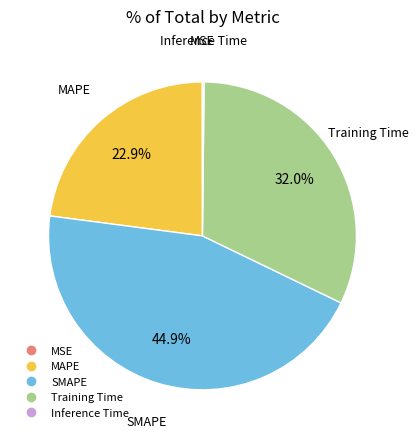

Does any single category account for the majority?

No